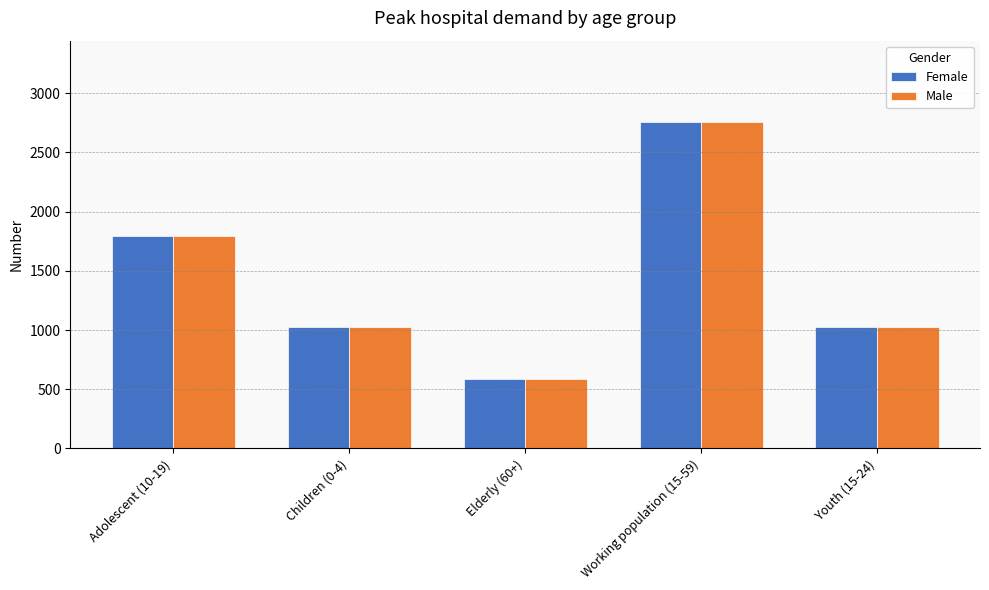

How many data points does each series have?

5